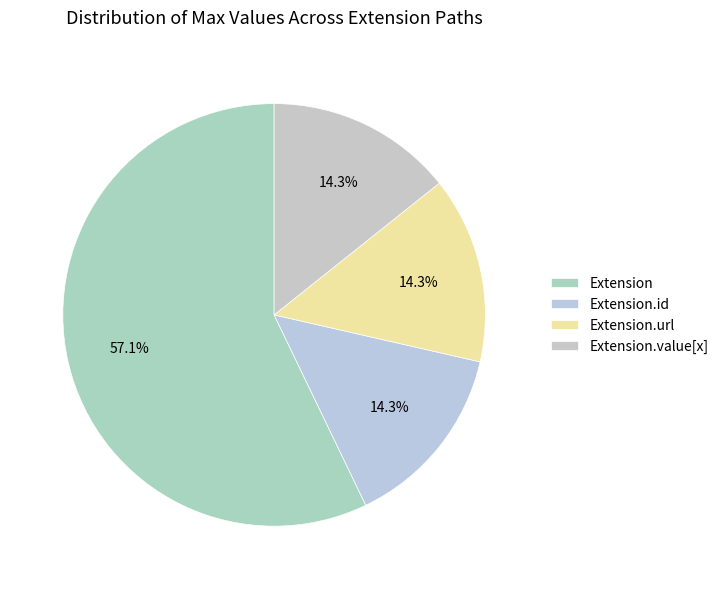

How many segments does this pie chart have?

4